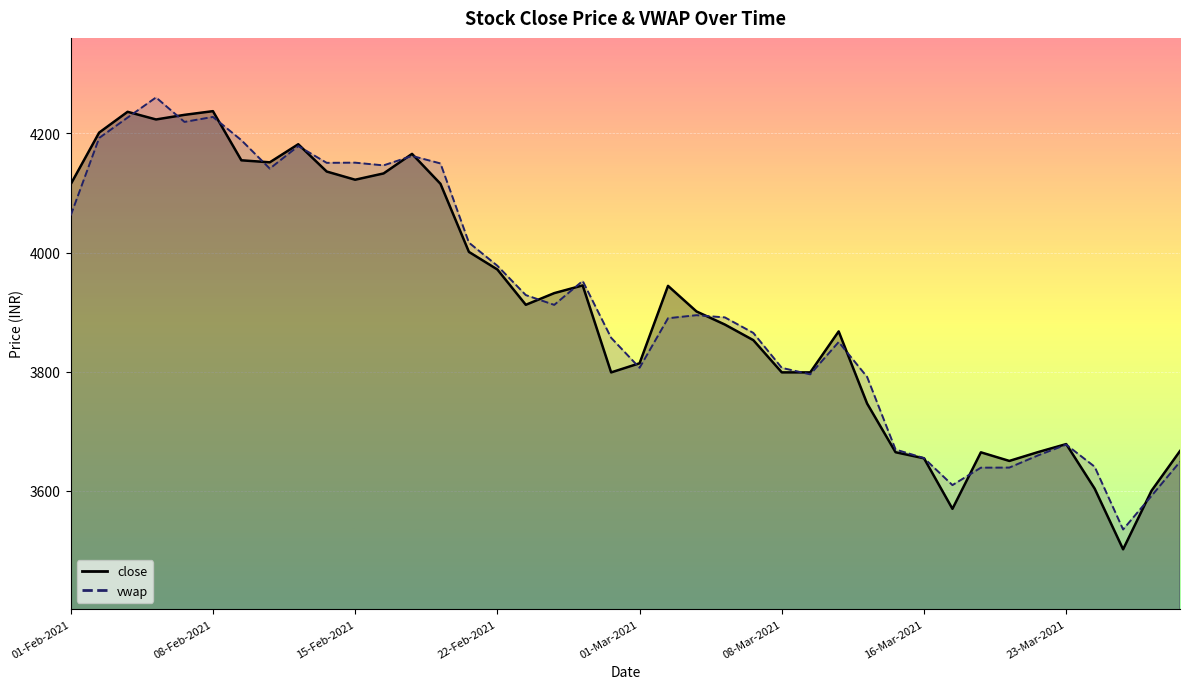

Where do vwap and close first cross each other?

03-Feb-2021 and 04-Feb-2021